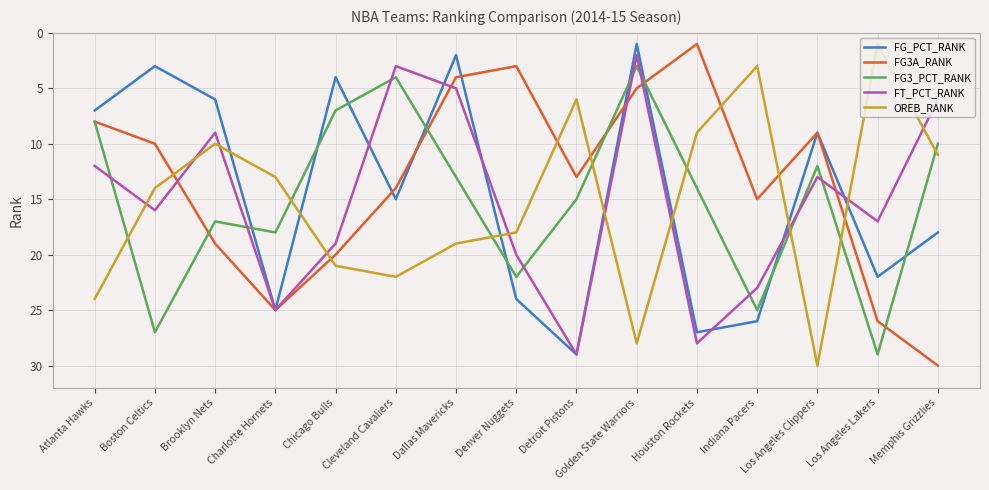

What position from the left is Memphis Grizzlies?

15